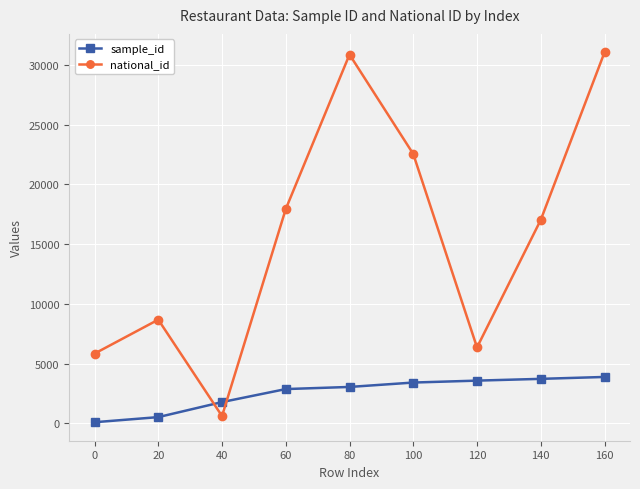

List the series in order of their peak value, lowest first.

sample_id, national_id